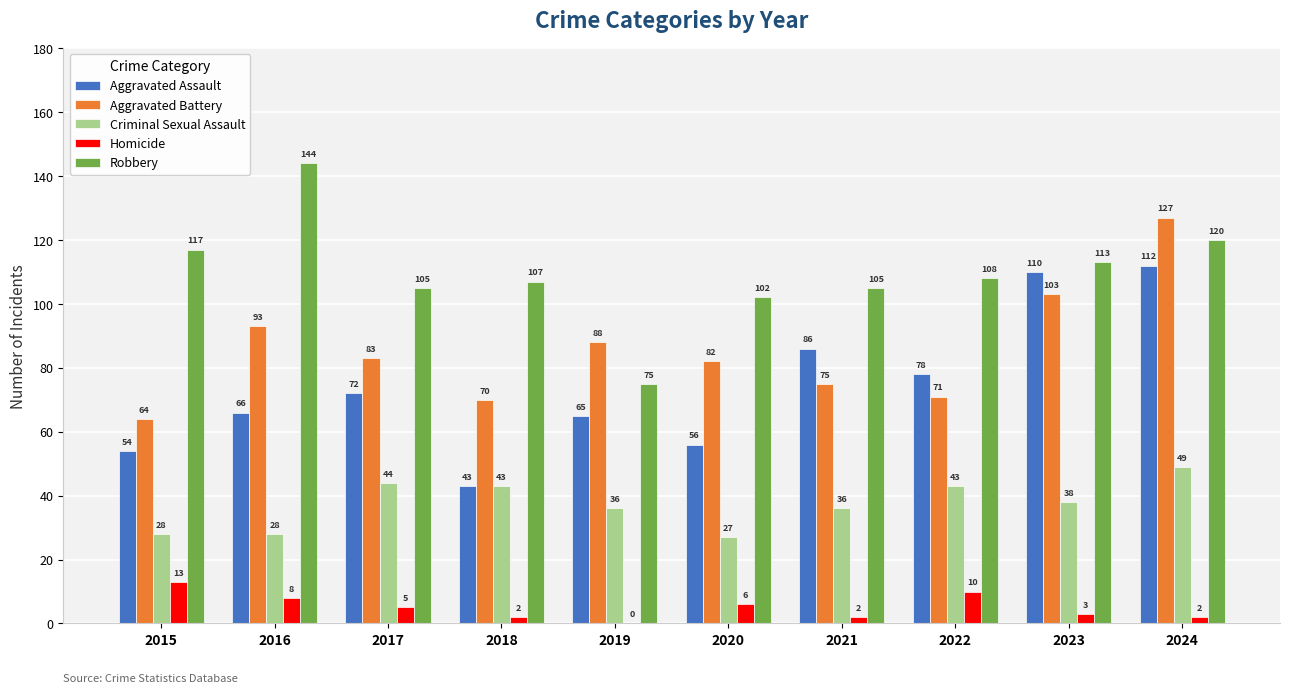

True or false: Robbery has a value of 178 at 2018.

False